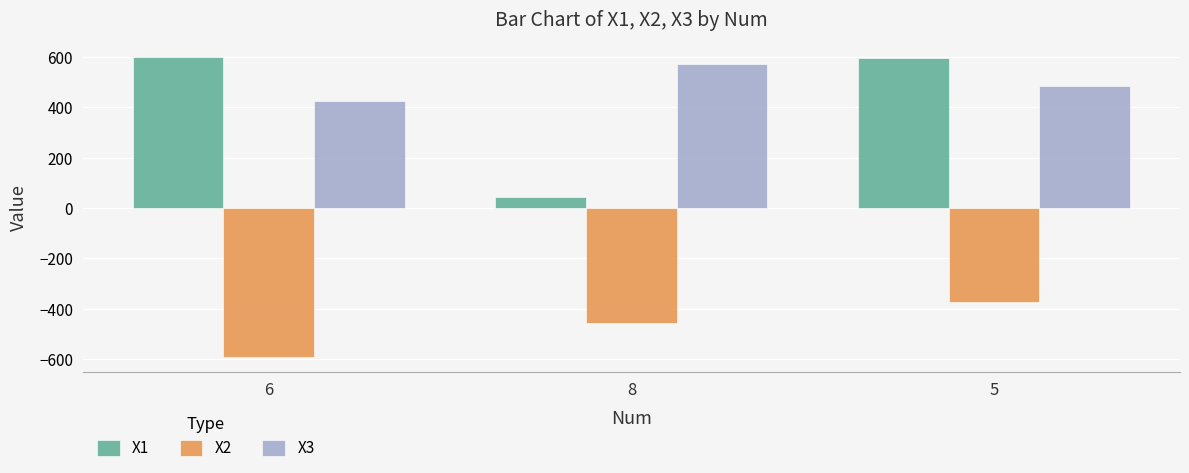

What is the maximum value shown in the chart?

598.6